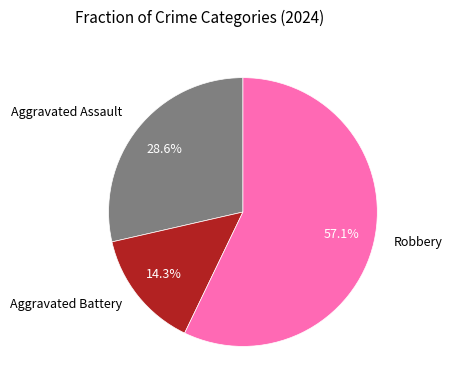

How many slices are in this pie chart?

3